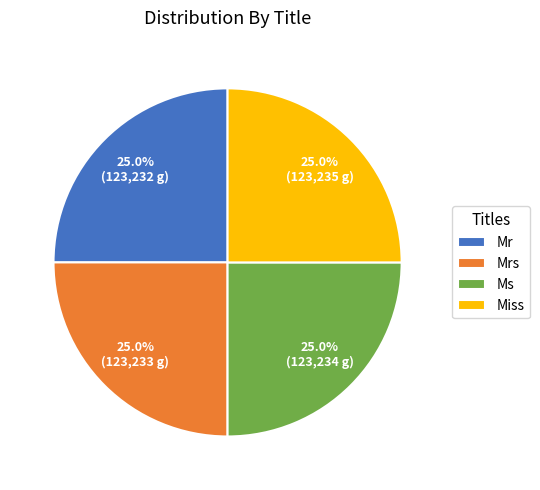

How much of the chart is everything except Miss?

75.0%